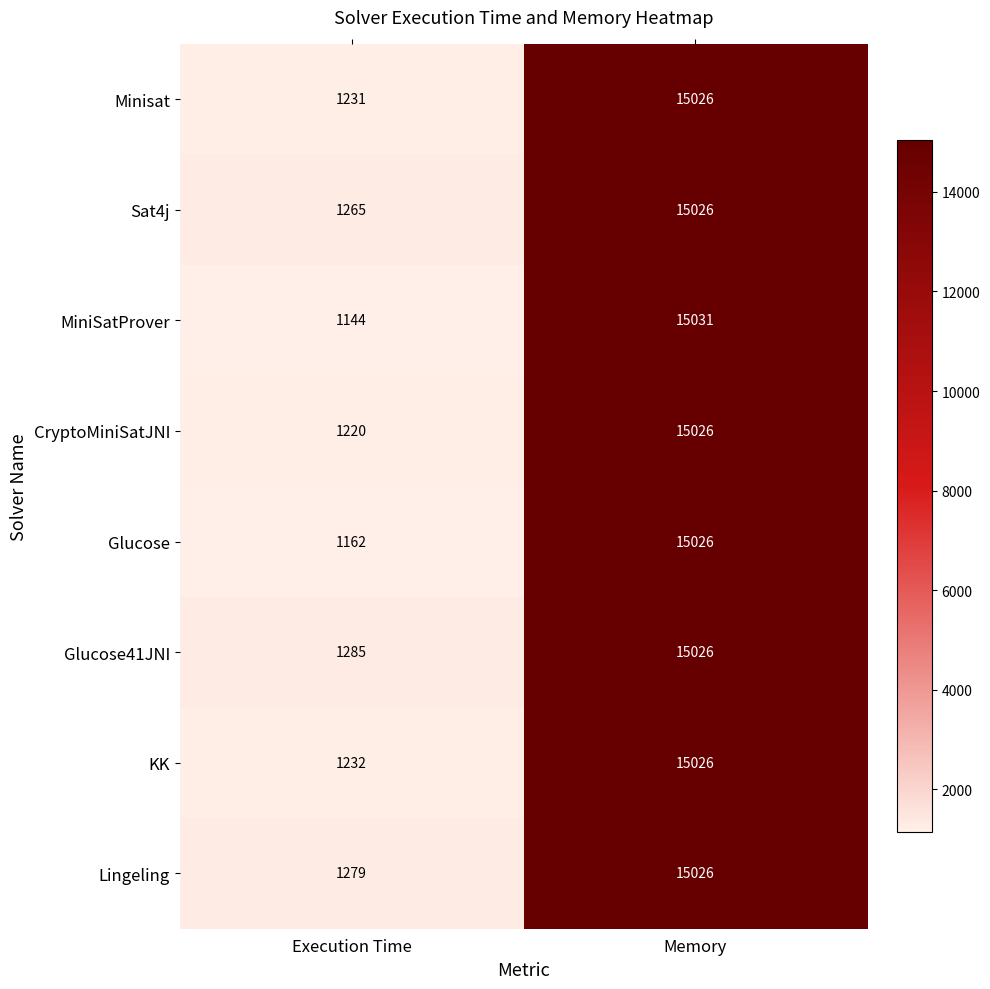

What is the spread (max minus min) of values at Memory?

5